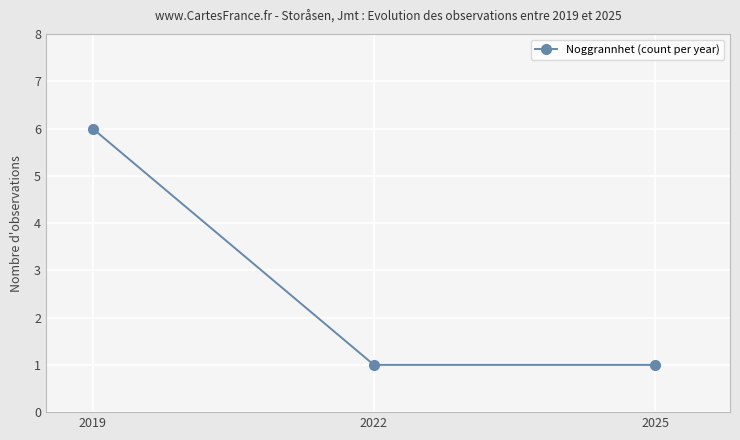

What is the greatest value displayed?

6